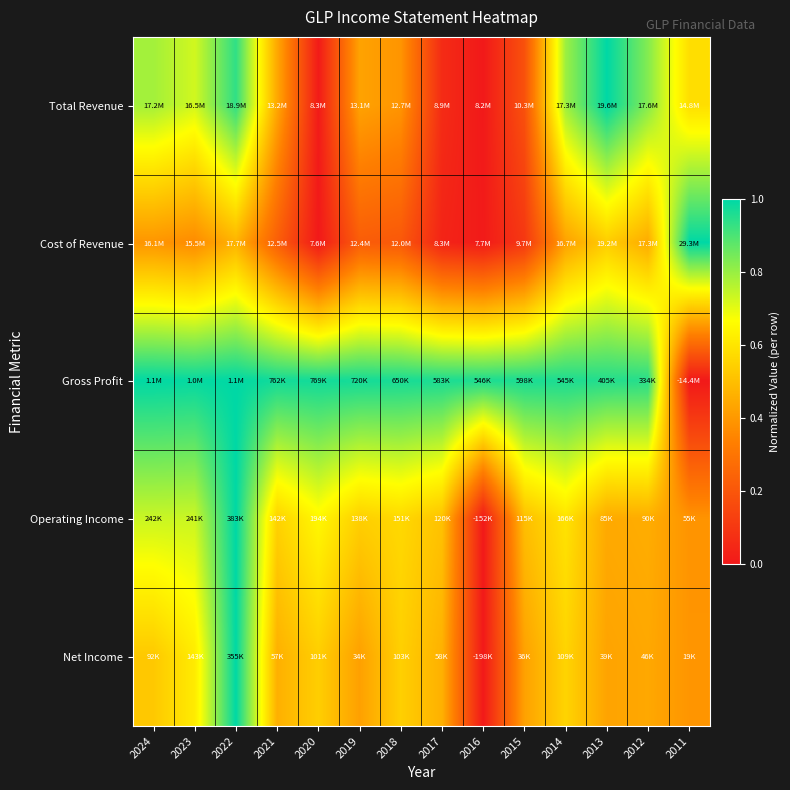

Reading right to left, transcribe all the data shown in this chart.

Total Revenue: 2011=0.6	2012=0.8	2013=1.0	2014=0.8	2015=0.2	2016=0.0	2017=0.1	2018=0.4	2019=0.4	2020=0.0	2021=0.4	2022=0.9	2023=0.7	2024=0.8
Cost of Revenue: 2011=1.0	2012=0.4	2013=0.5	2014=0.4	2015=0.1	2016=0.0	2017=0.0	2018=0.2	2019=0.2	2020=0.0	2021=0.2	2022=0.5	2023=0.4	2024=0.4
Gross Profit: 2011=0.0	2012=0.9	2013=1.0	2014=1.0	2015=1.0	2016=1.0	2017=1.0	2018=1.0	2019=1.0	2020=1.0	2021=1.0	2022=1.0	2023=1.0	2024=1.0
Operating Income: 2011=0.4	2012=0.5	2013=0.4	2014=0.6	2015=0.5	2016=0.0	2017=0.5	2018=0.6	2019=0.5	2020=0.6	2021=0.5	2022=1.0	2023=0.7	2024=0.7
Net Income: 2011=0.4	2012=0.4	2013=0.4	2014=0.6	2015=0.4	2016=0.0	2017=0.5	2018=0.5	2019=0.4	2020=0.5	2021=0.5	2022=1.0	2023=0.6	2024=0.5